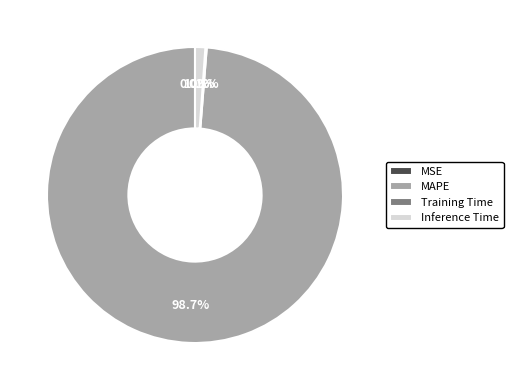

Which slice represents more than half of the pie?

MAPE